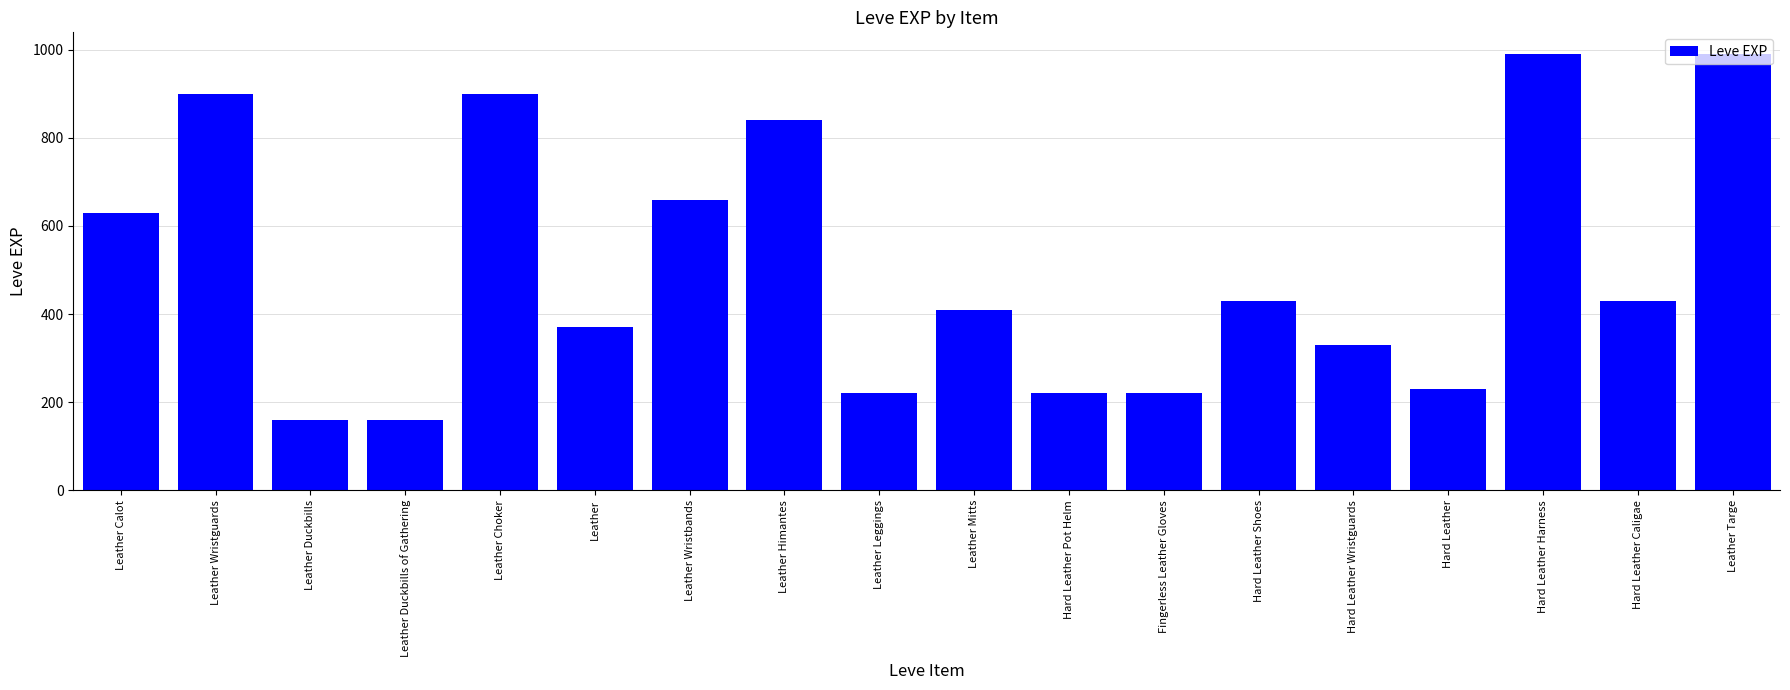

What is the difference between the maximum and minimum values?

830